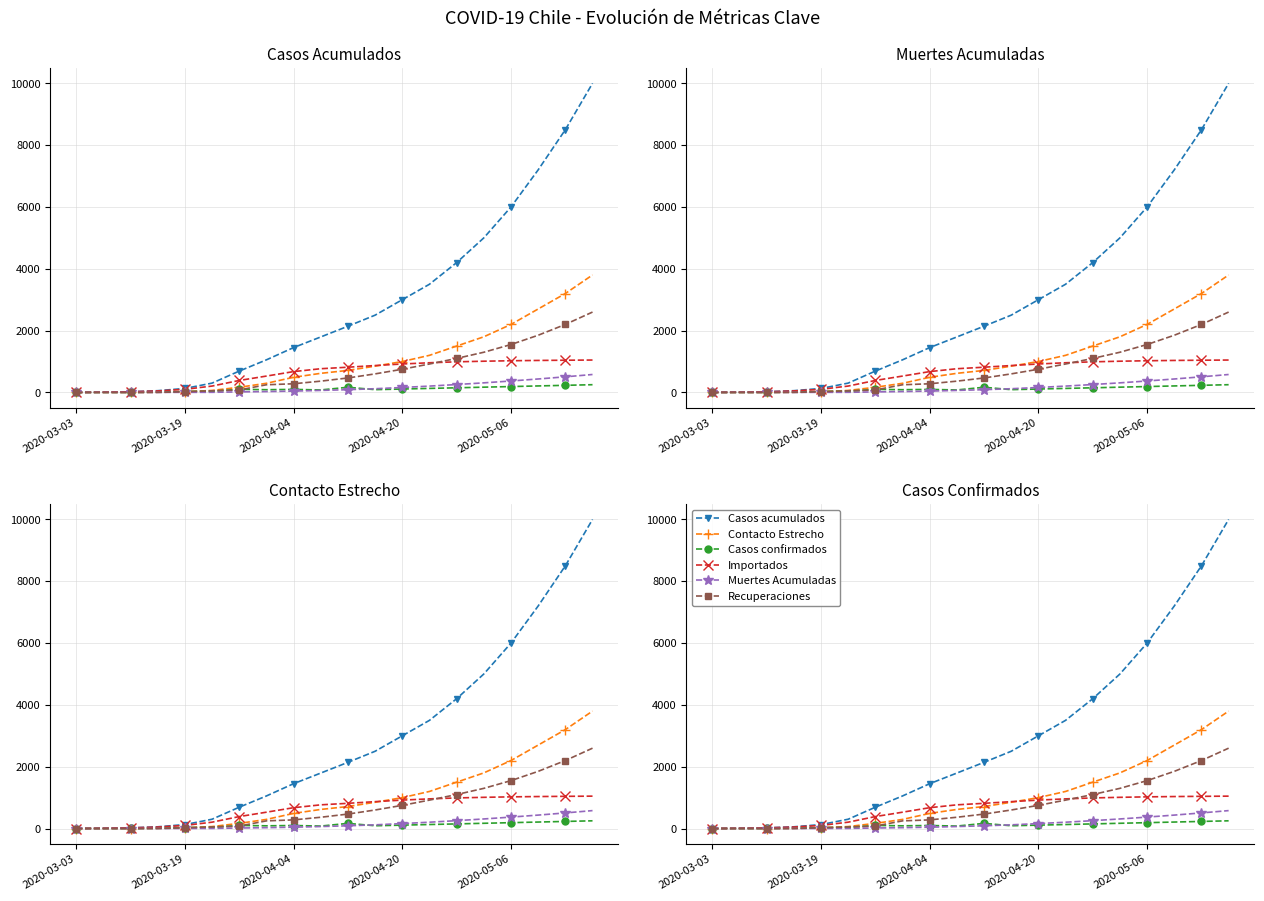

Which category has the highest value in the Muertes Acumuladas series?

19